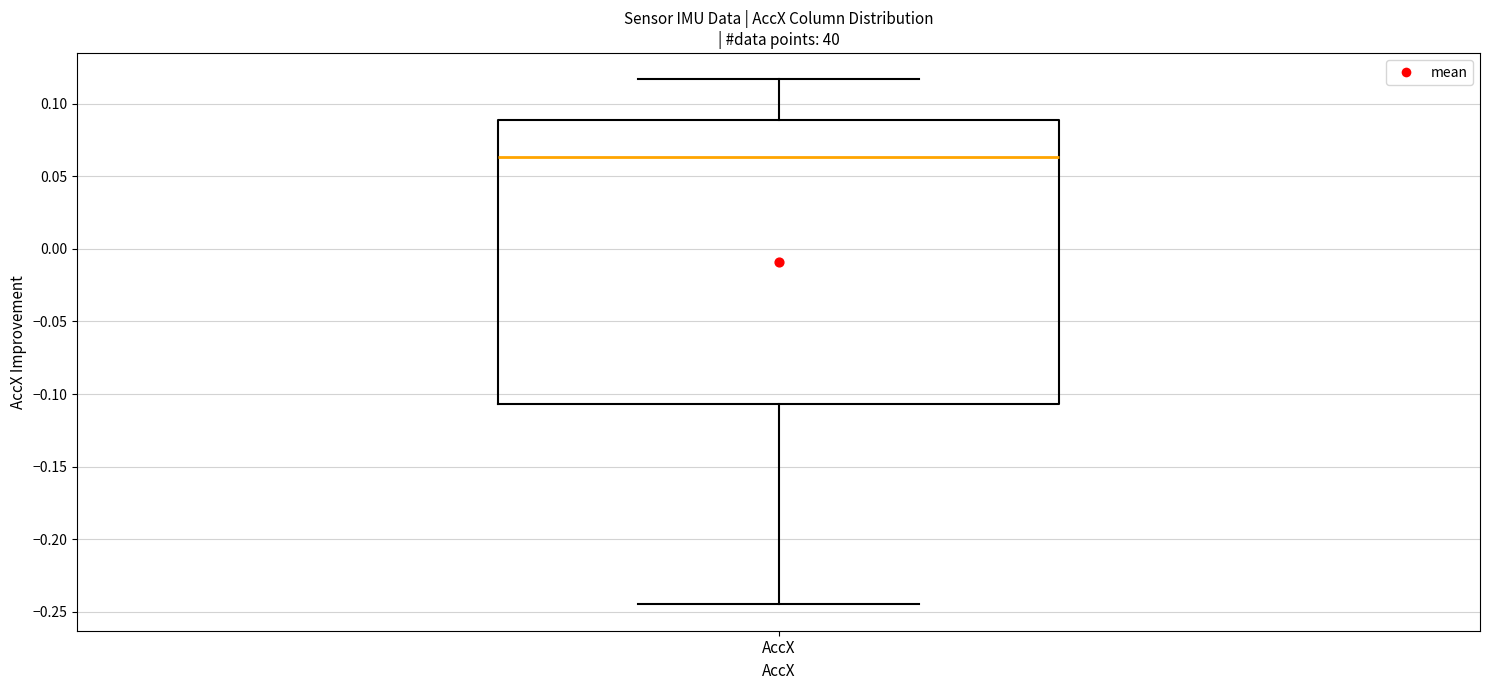

Read this box plot against the y-axis: the position of the median line, the range covered by the box, and the ends of both whiskers. The values are not printed on the chart, so give them approximately, as read against the axis.

median 0.065, box -0.105 to 0.090, whiskers -0.245 to 0.115